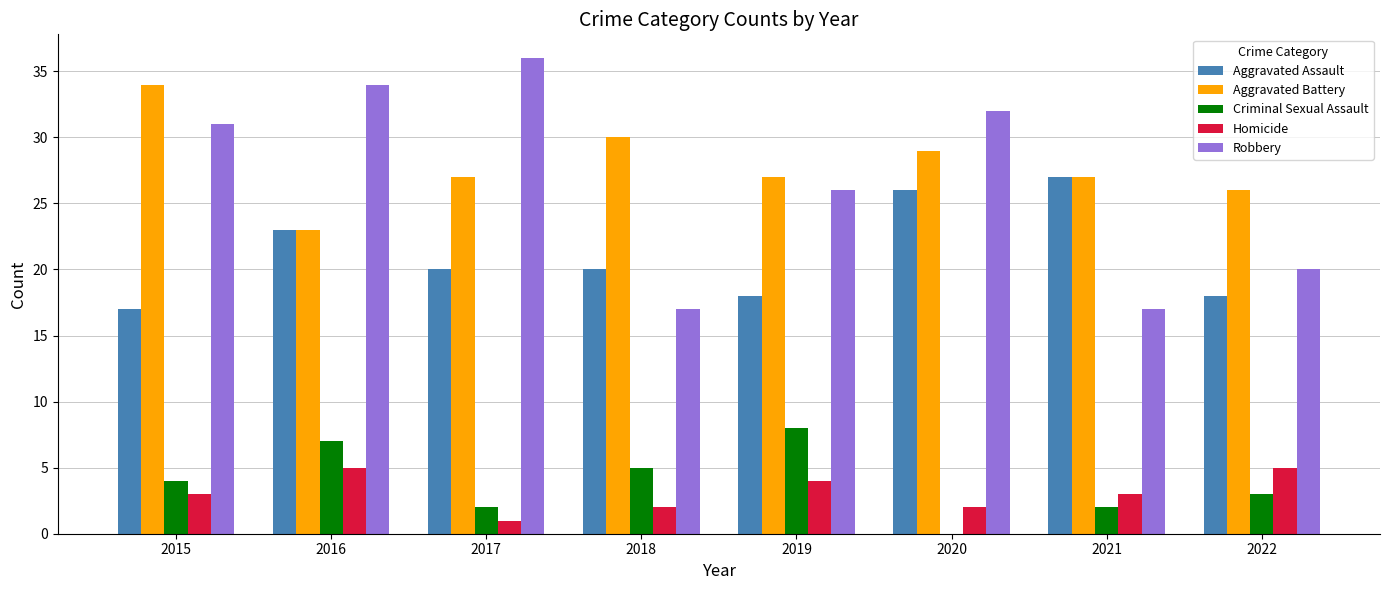

How many categories are shown in the chart?

8